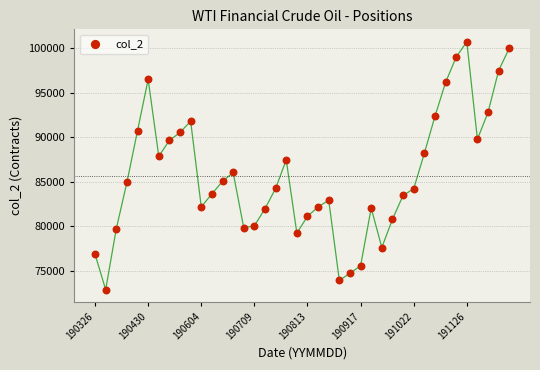

What is the range of Y values (max minus min)?

27895